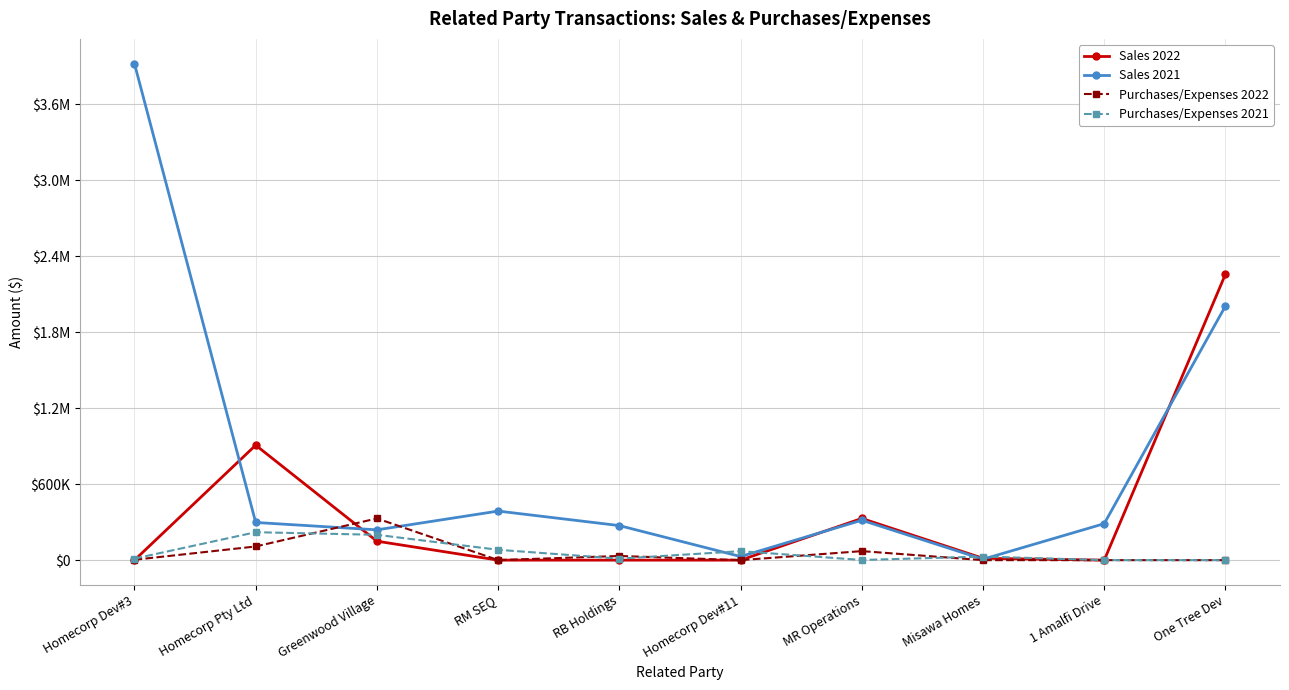

The value of Sales 2021 at Homecorp Dev#3 is 2476844. True or false?

False